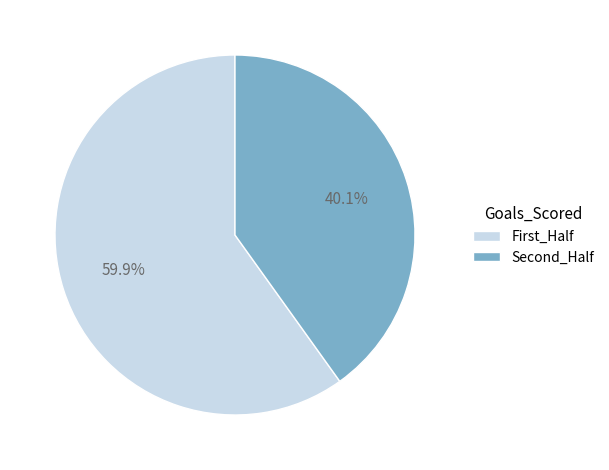

Does any single category account for the majority?

Yes